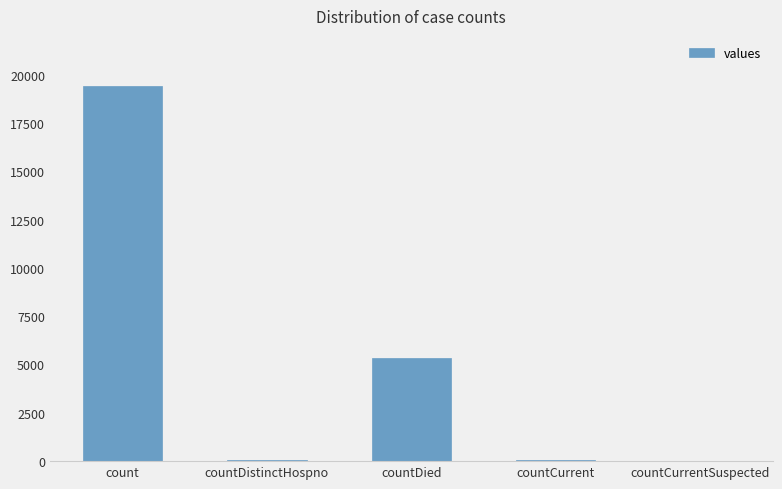

Between count and countDistinctHospno, which is larger?

count